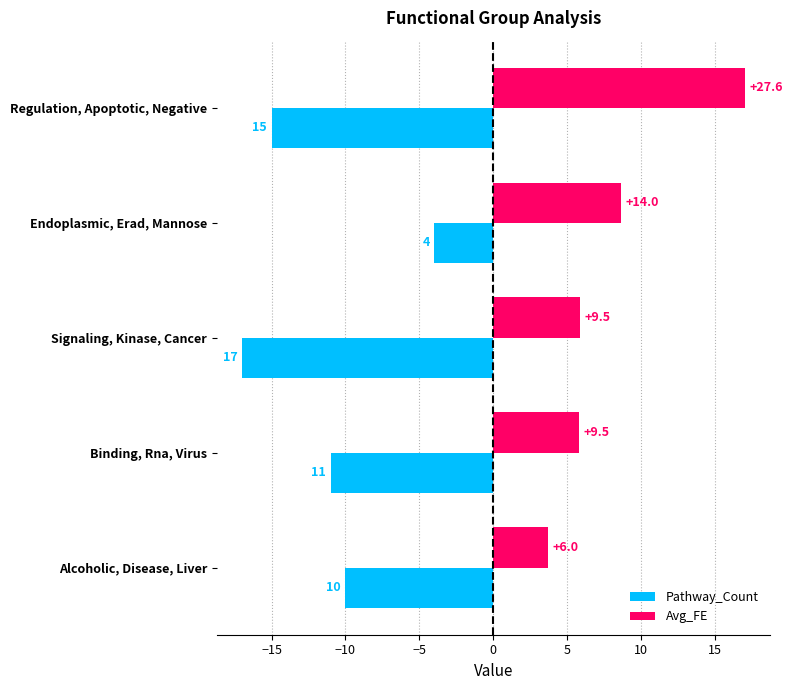

What are all the series names shown in the legend?

Pathway_Count, Avg_FE